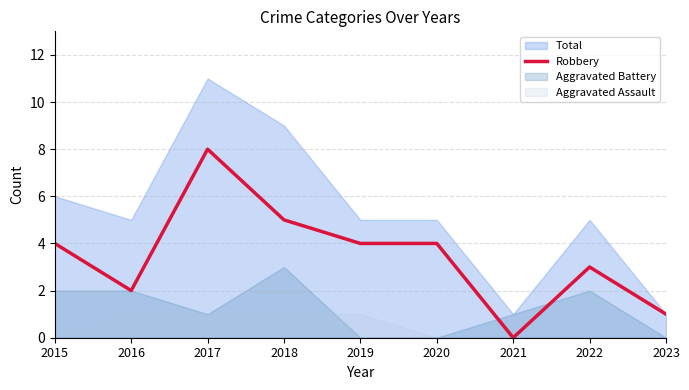

List the labels in order of value, largest first.

2017, 2018, 2015, 2019, 2020, 2022, 2016, 2023, 2021